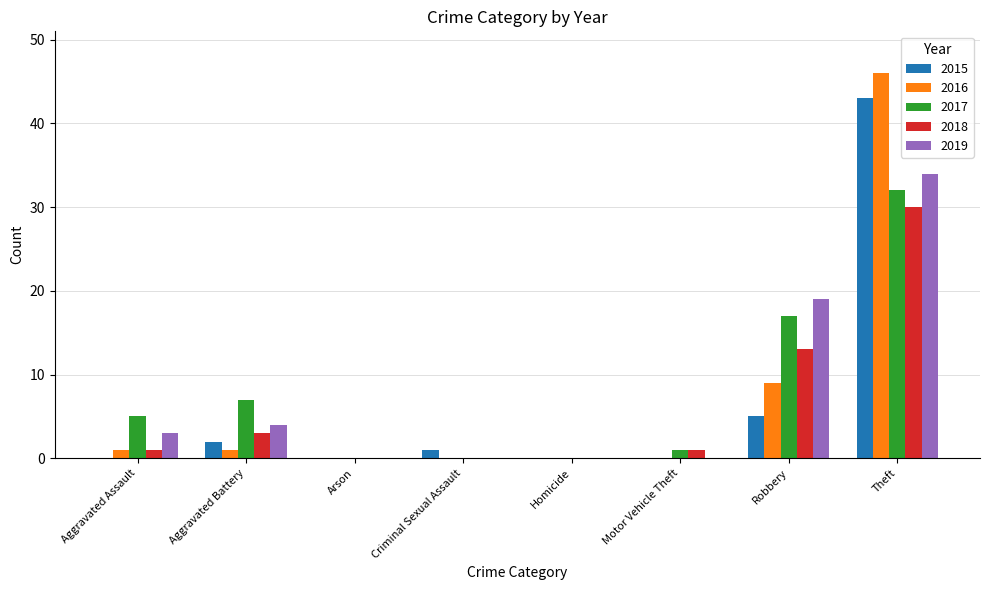

Are the bars grouped side by side (vs. stacked)?

Yes